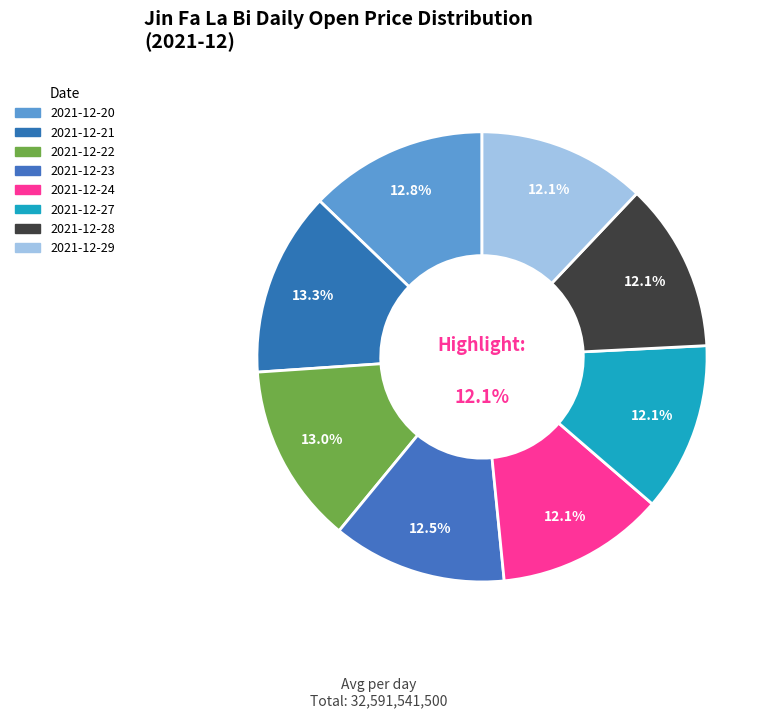

Is it true that 2021-12-24 is 12% of the pie?

True